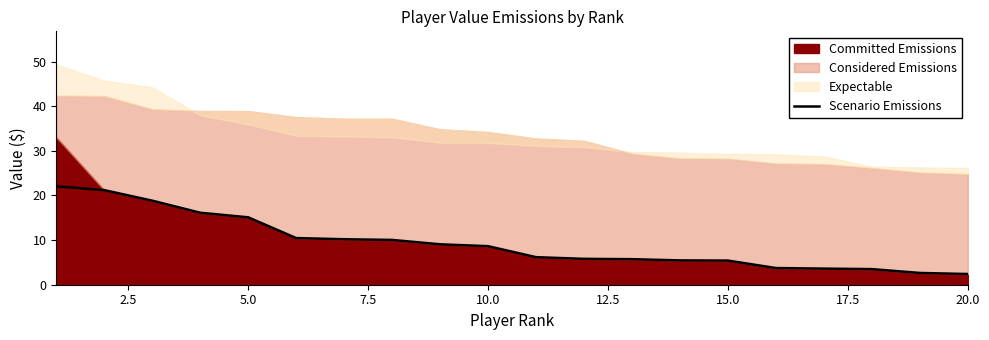

What is the minimum value for Scenario Emissions?

2.4